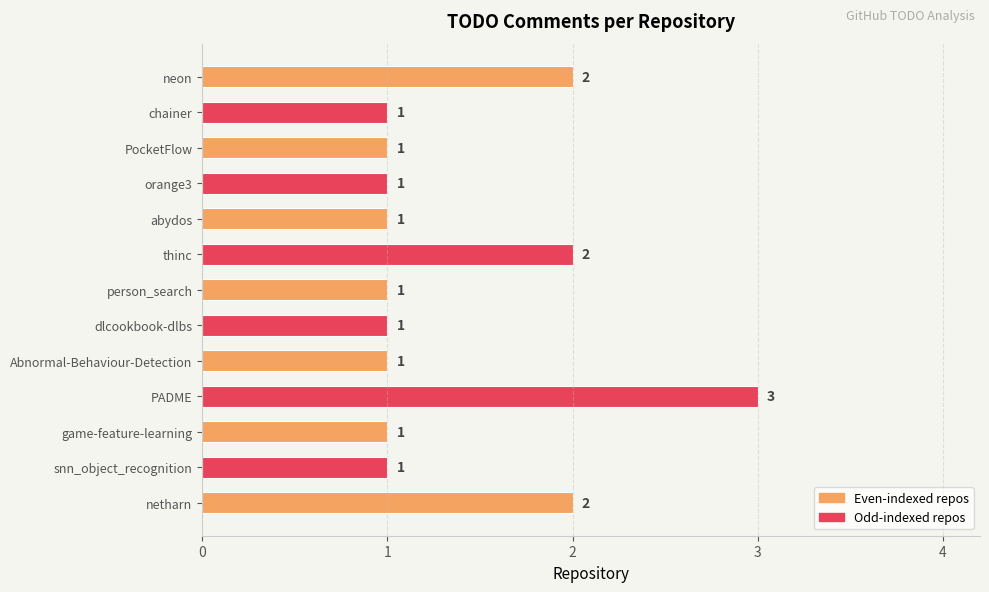

Count the values in the range 1 to 2.

12